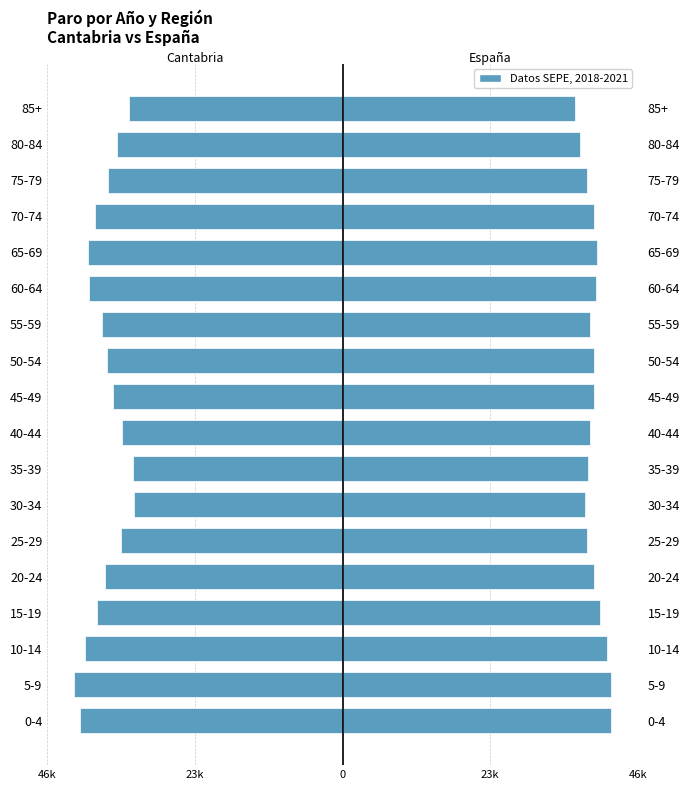

What is the smallest value displayed?

-41961.0